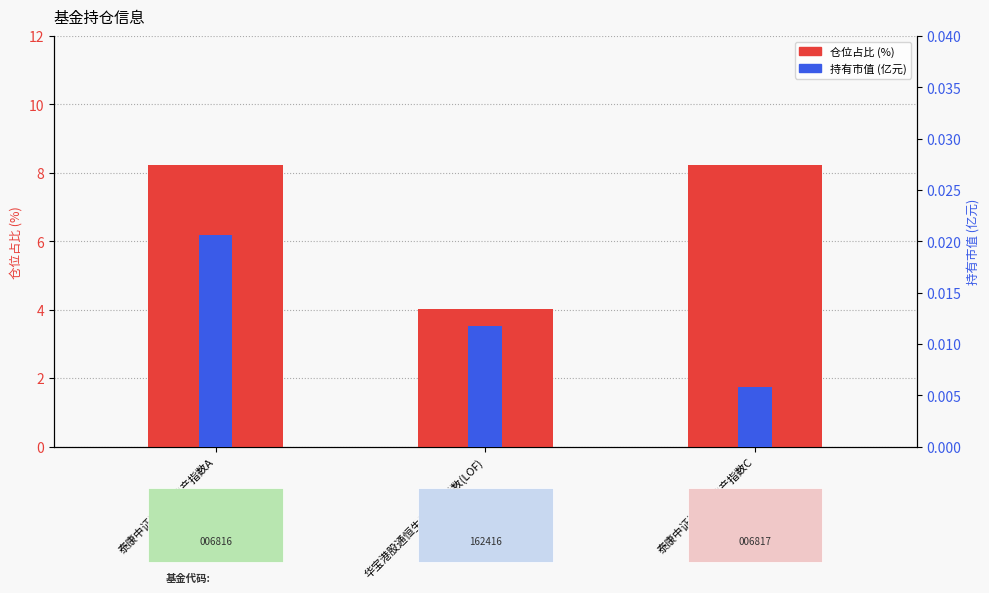

What is the label of the 1st bar from the left?

泰康中证港股通地产指数A